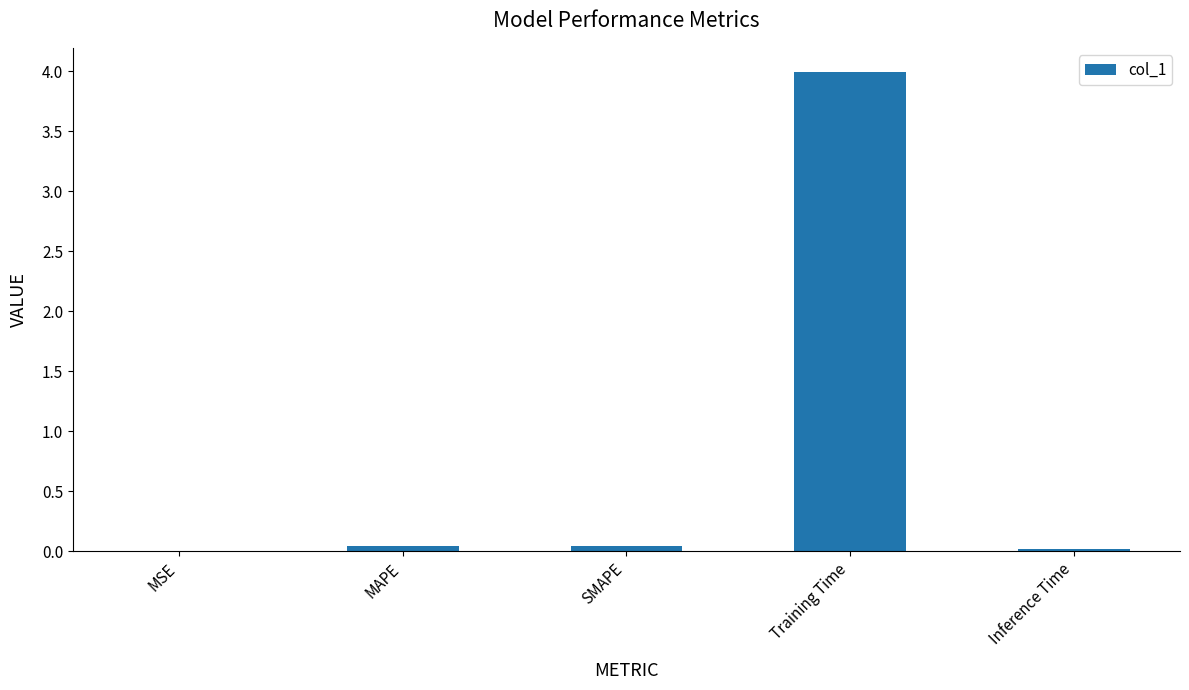

What is the sum of all values?

4.1